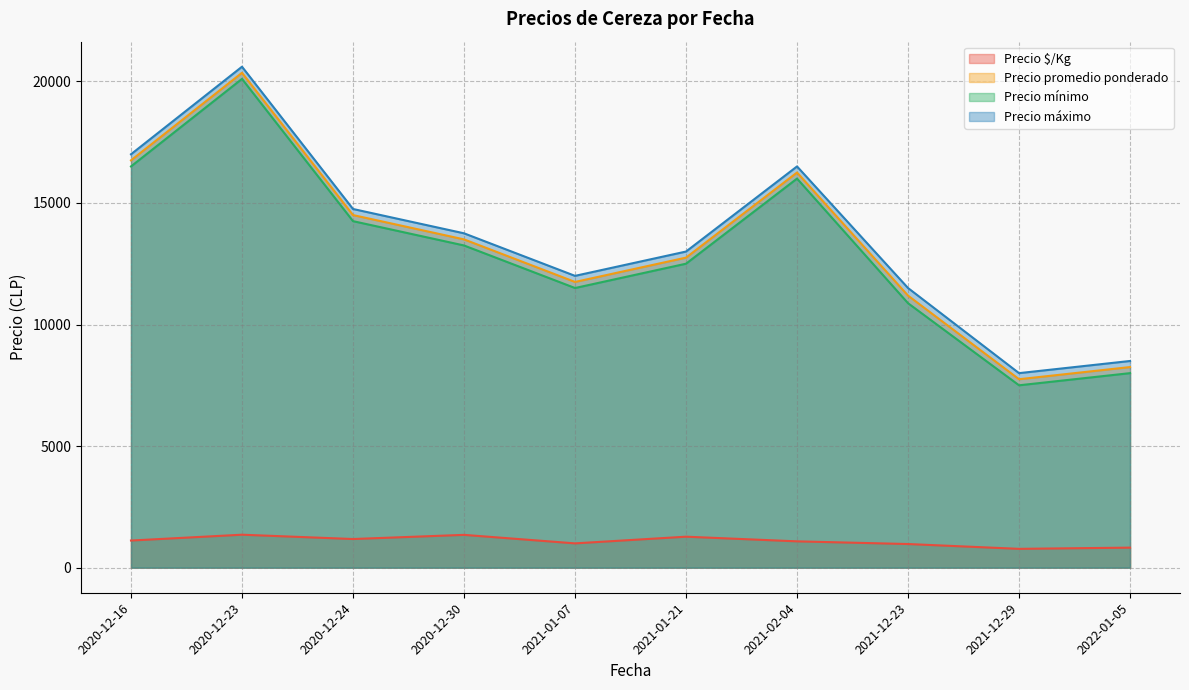

What is the minimum value shown in the chart?

775.0